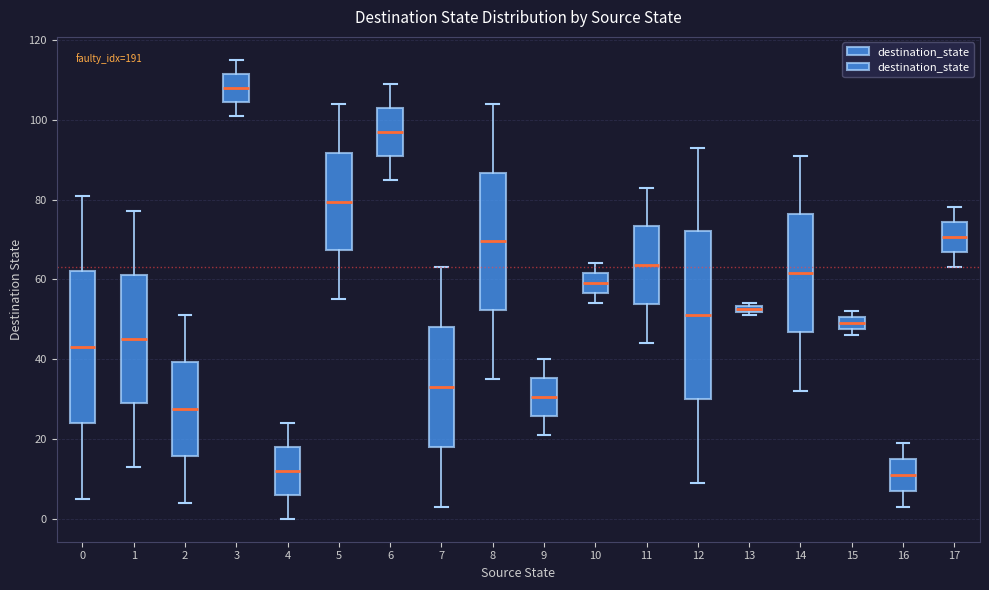

Which box has the highest median line?

3